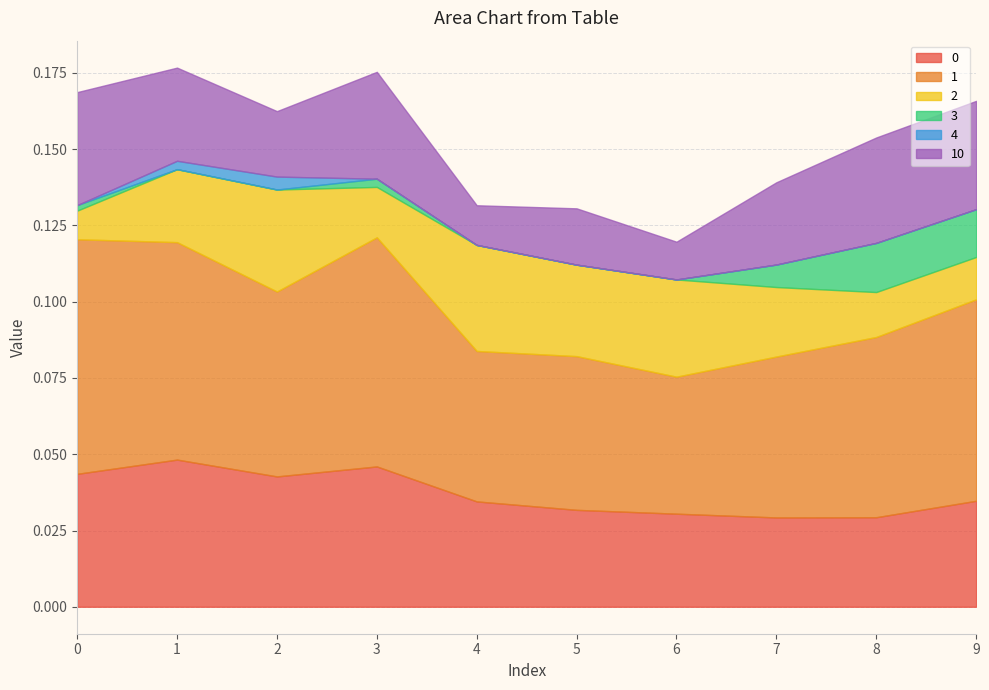

Between 1 and 5, which series saw the biggest shift?

1